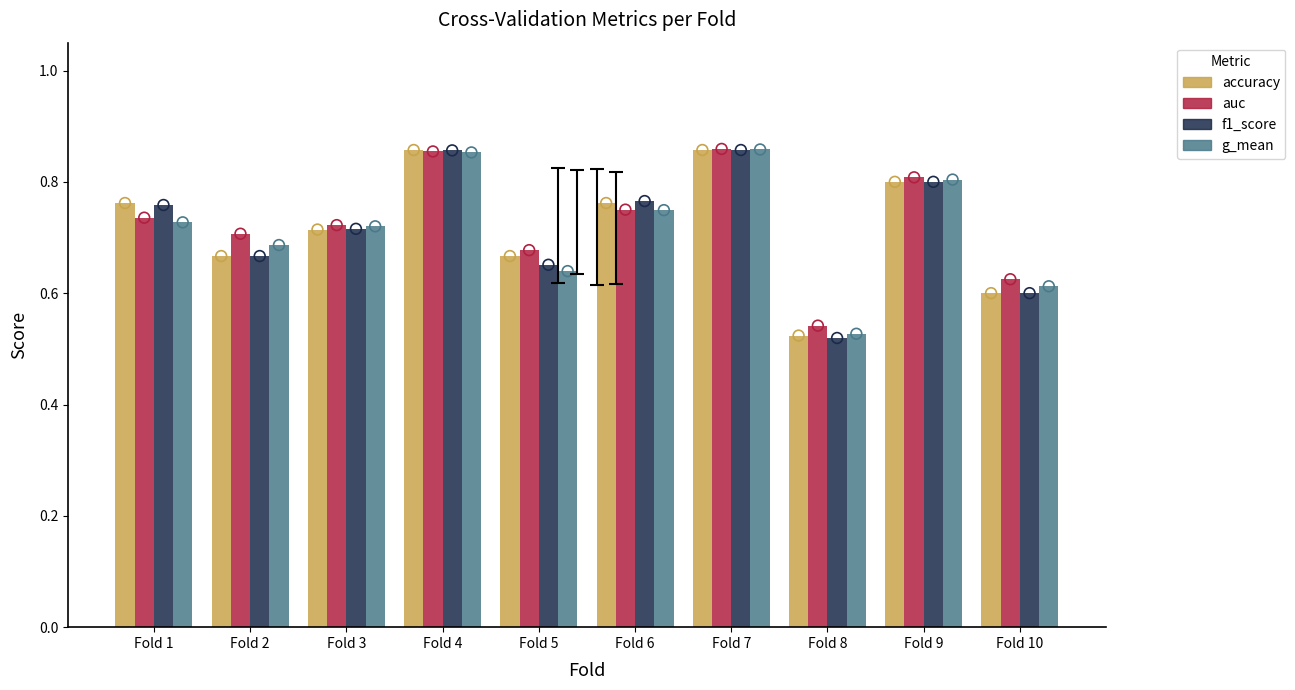

At which category is the sum across all series the highest?

Fold 7